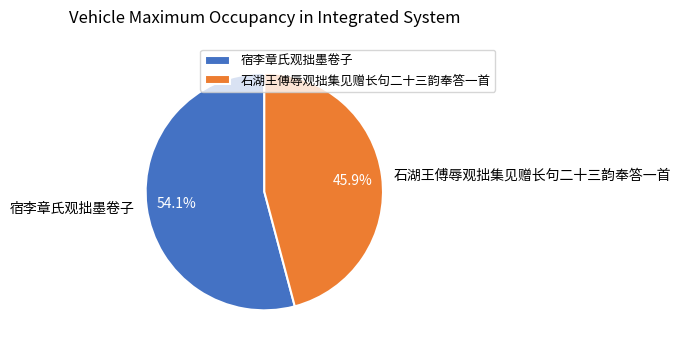

How many segments does this pie chart have?

2